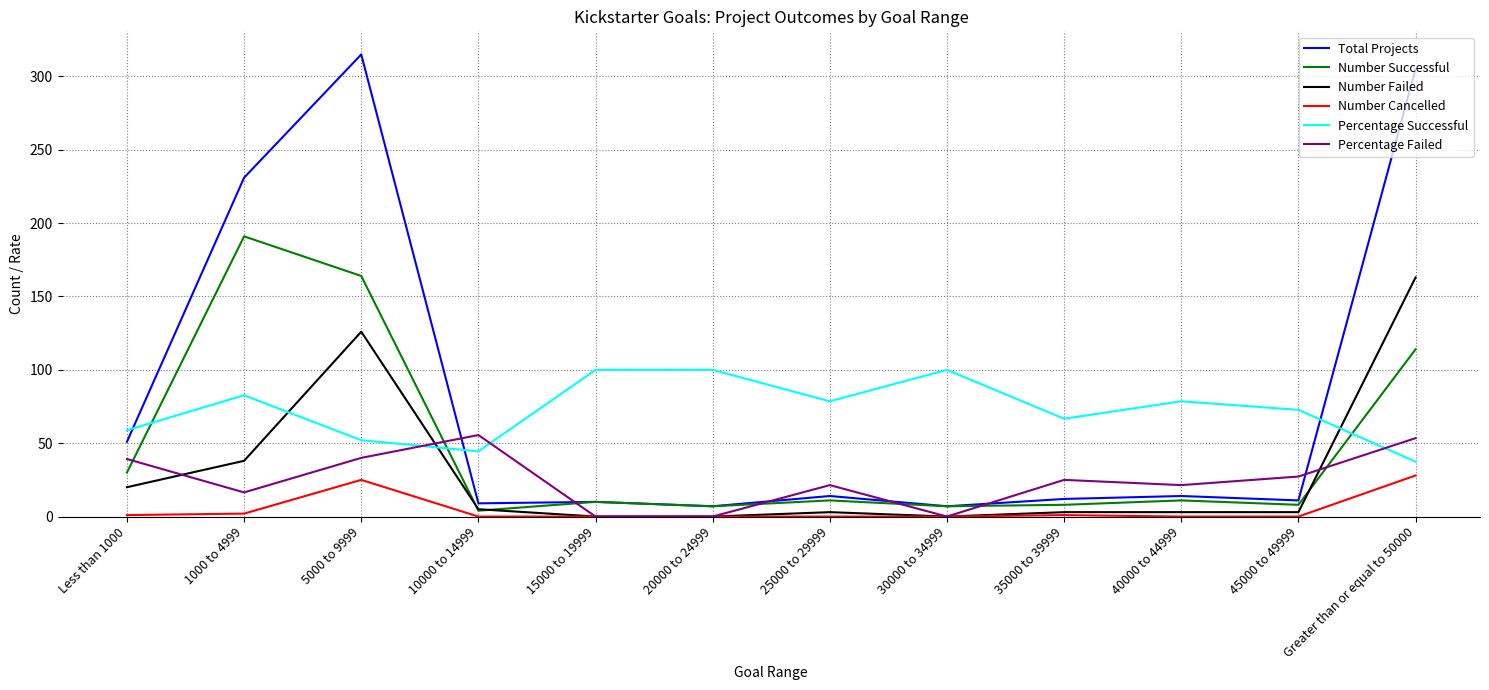

True or false: Total Projects and Number Cancelled intersect in this chart.

False